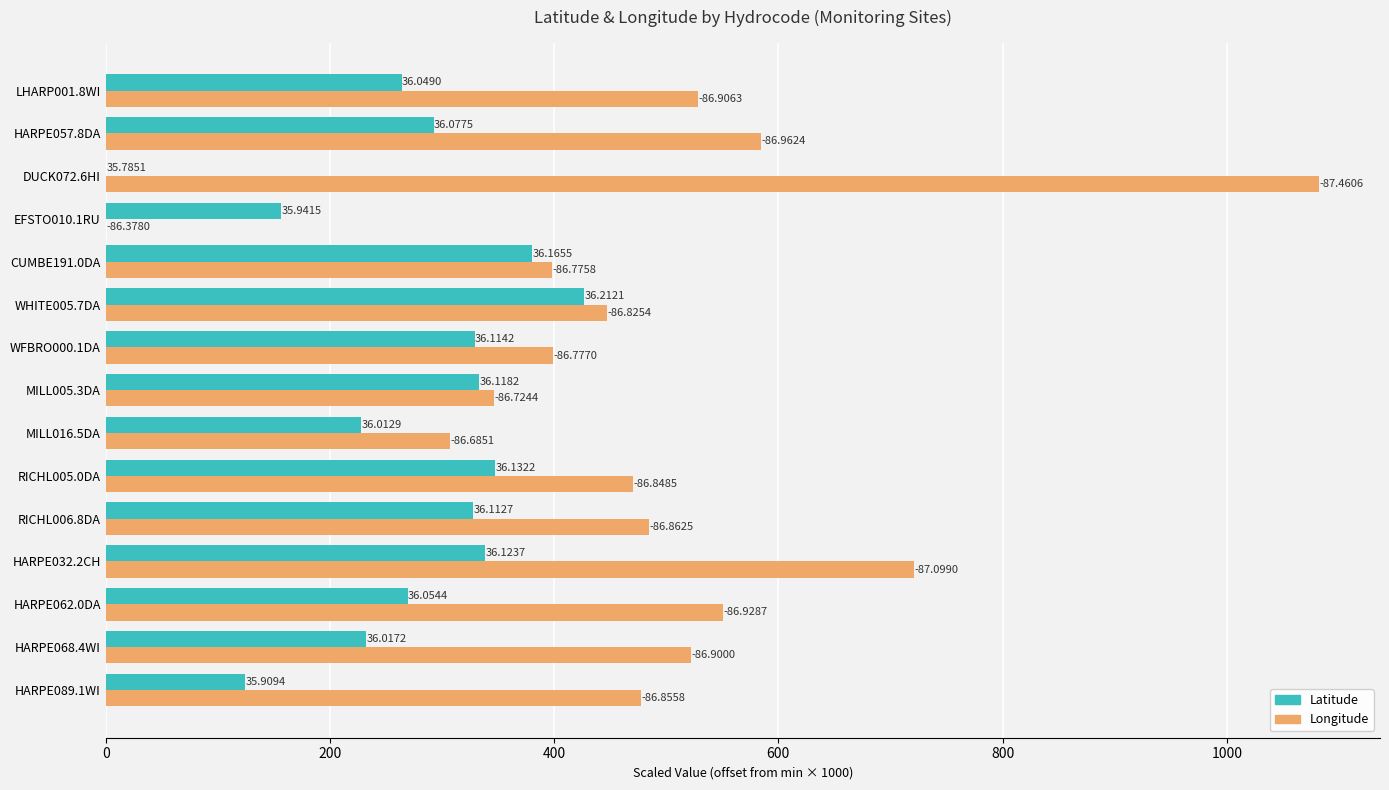

What are all the series names shown in the legend?

Latitude, Longitude